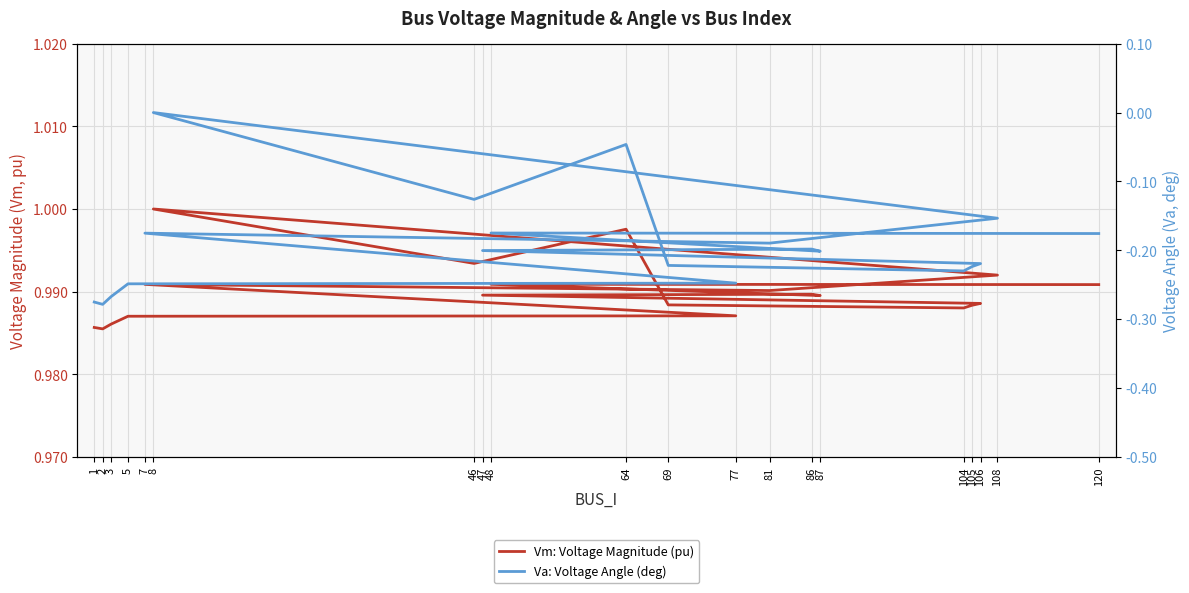

At which label does Vm: Voltage Magnitude (pu) reach its peak?

8